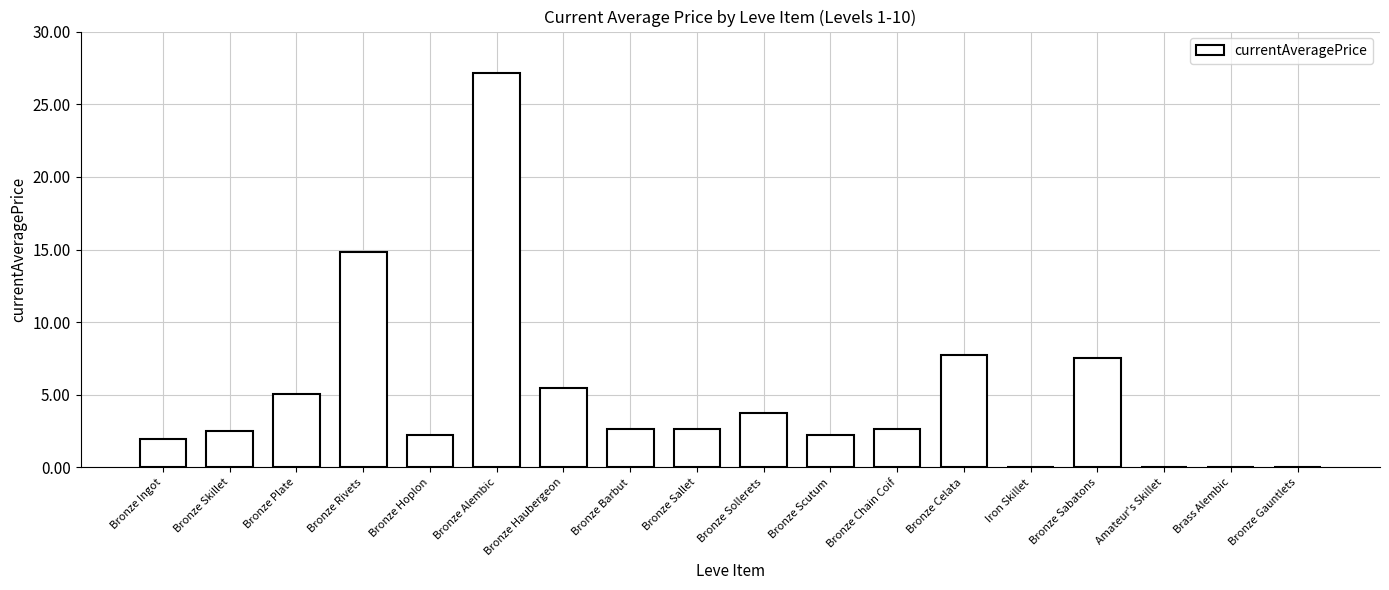

List the labels in order of value, largest first.

Bronze Alembic, Bronze Rivets, Bronze Celata, Bronze Sabatons, Bronze Haubergeon, Bronze Plate, Bronze Sollerets, Bronze Barbut, Bronze Sallet, Bronze Chain Coif, Bronze Skillet, Bronze Scutum, Bronze Hoplon, Bronze Ingot, Iron Skillet, Amateur's Skillet, Brass Alembic, Bronze Gauntlets